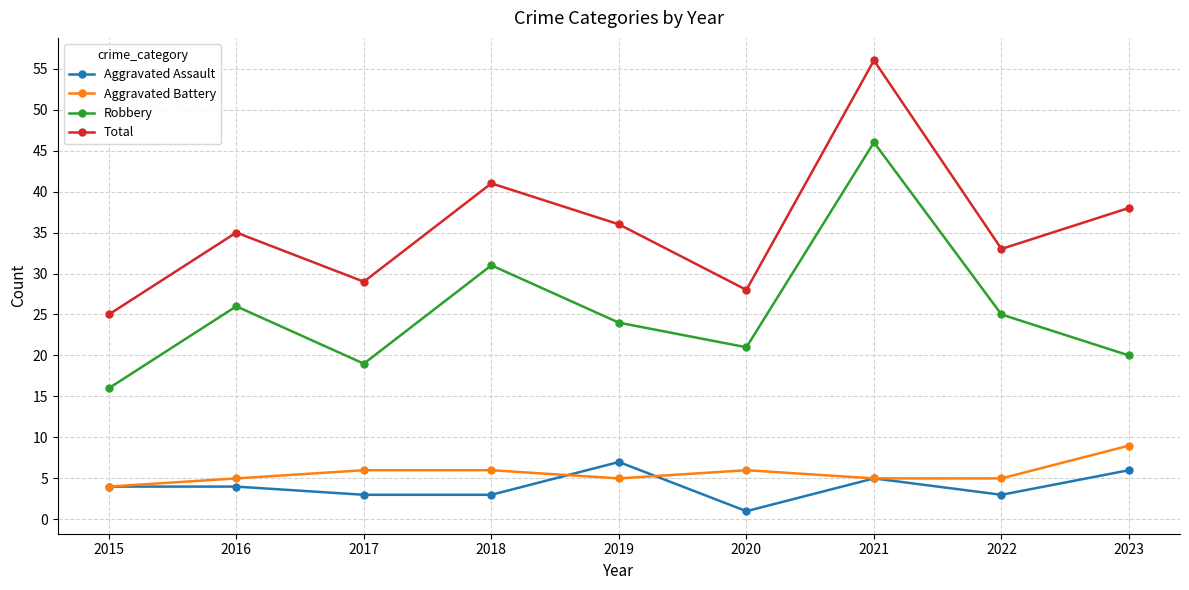

In Robbery, how many points are lower than both neighbors (excluding endpoints)?

2